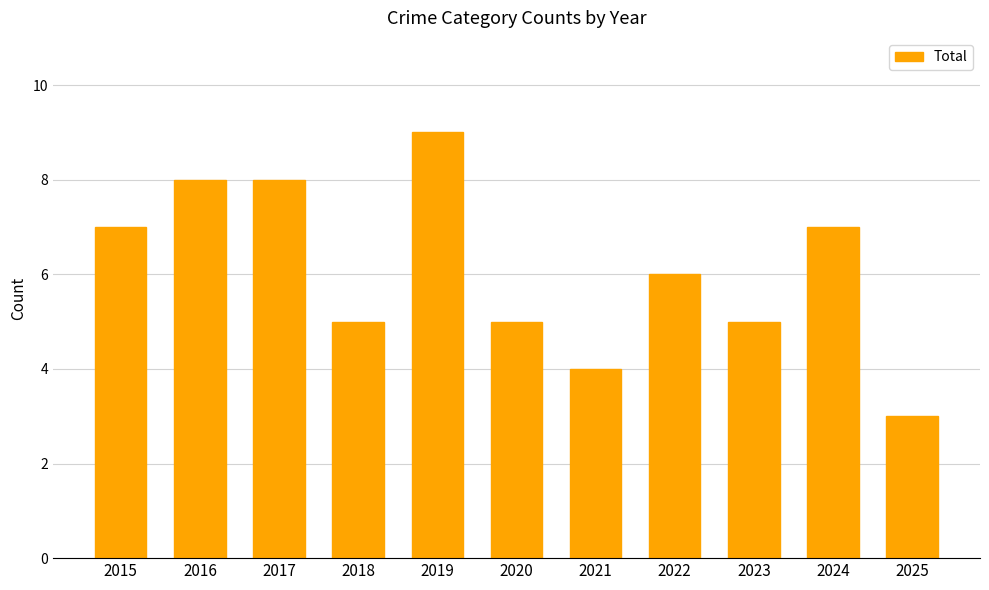

What is the sum of all values?

67